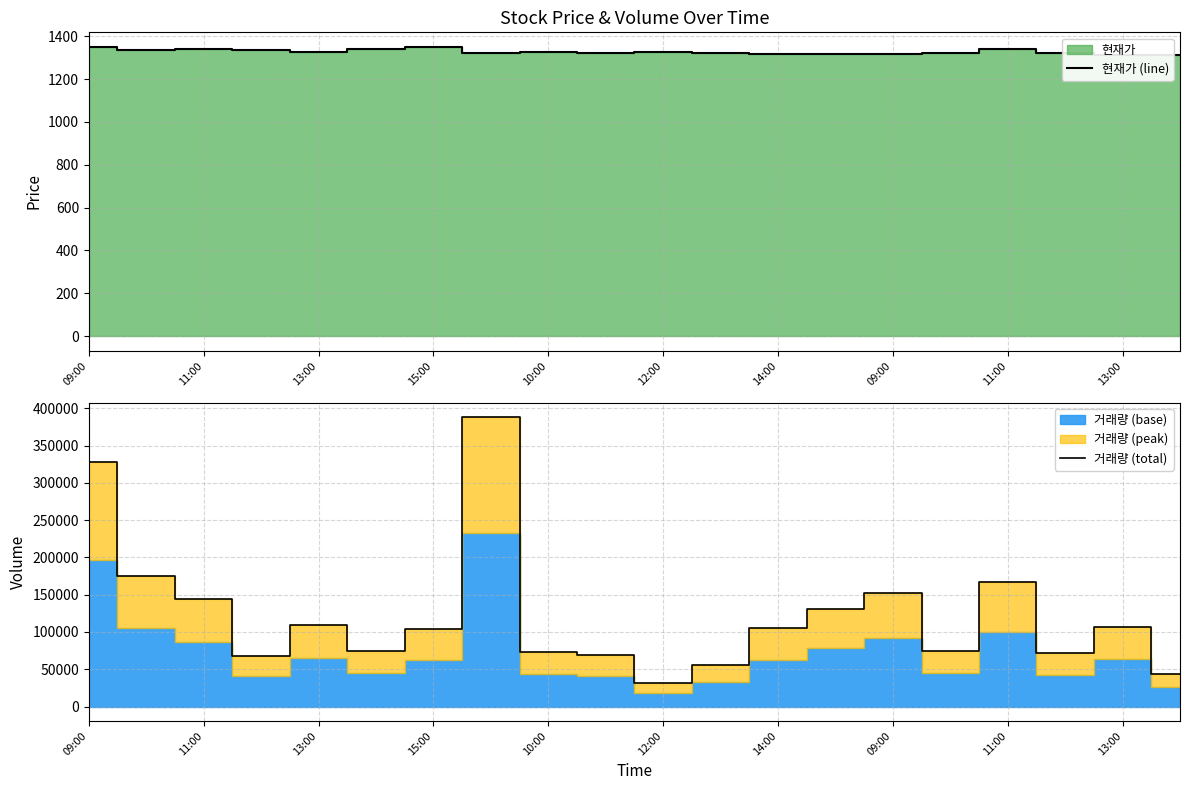

True or false: 거래량 (total) and 현재가 (line) intersect in this chart.

False